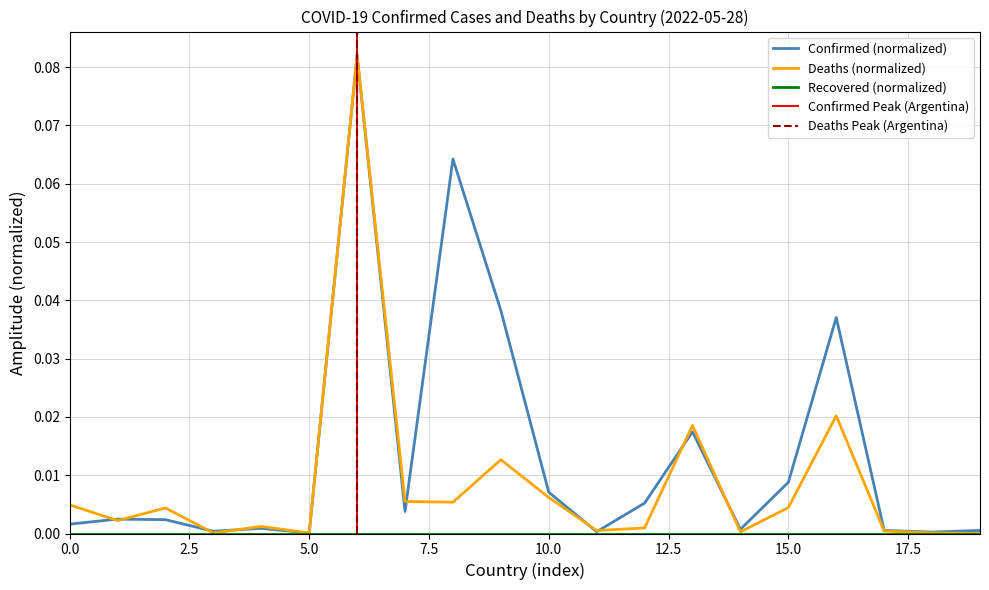

List the series in order of their peak value, lowest first.

Confirmed, Deaths